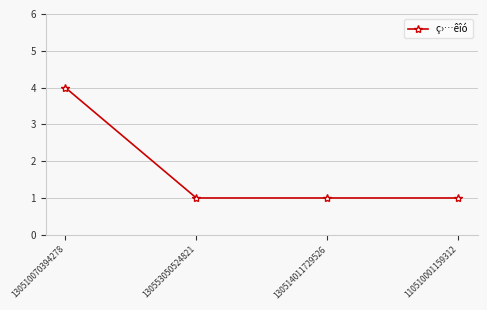

Approximately how many times larger is the value at 130553050524821 compared to 110510001159312?

1.0